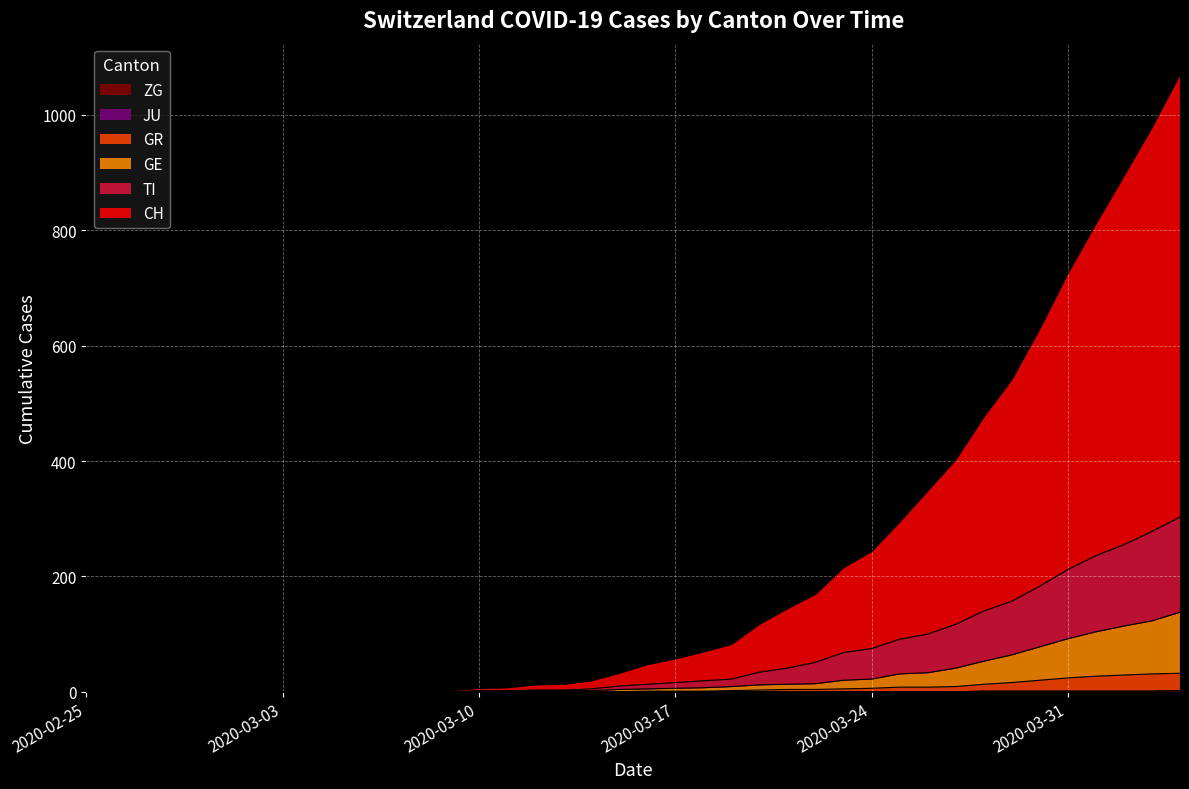

What is the sum of the TI values at 2020-03-20 and 2020-03-07?

34